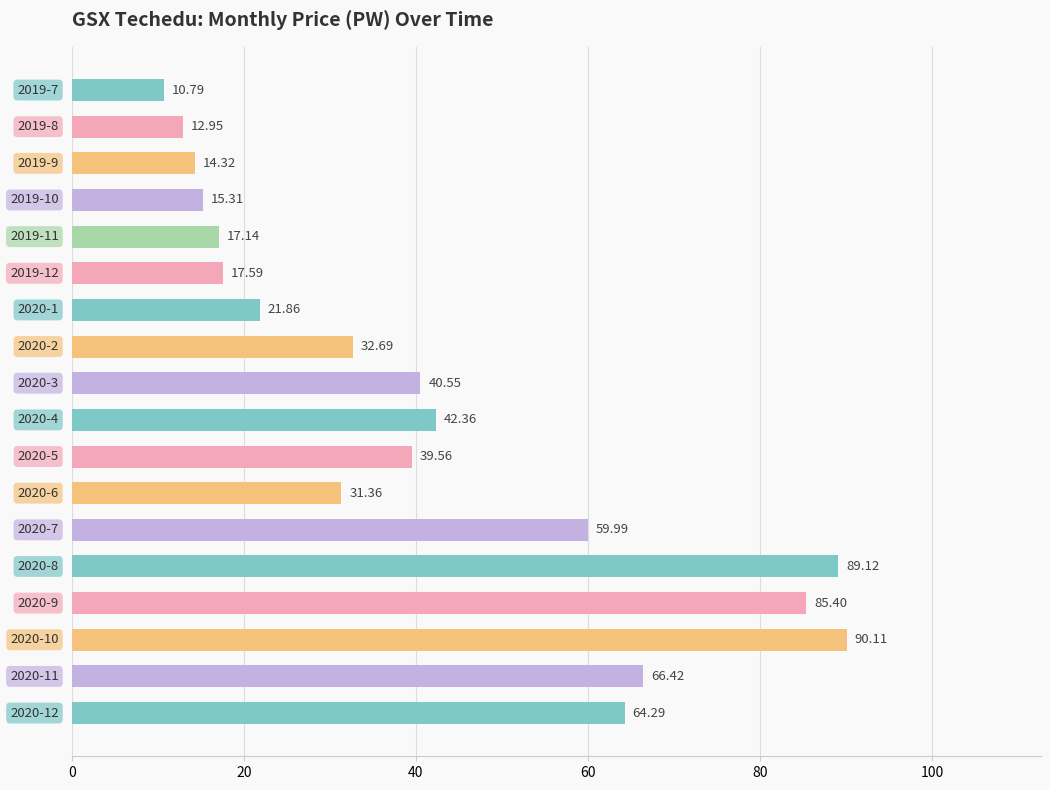

How many distinct data groups are displayed?

1